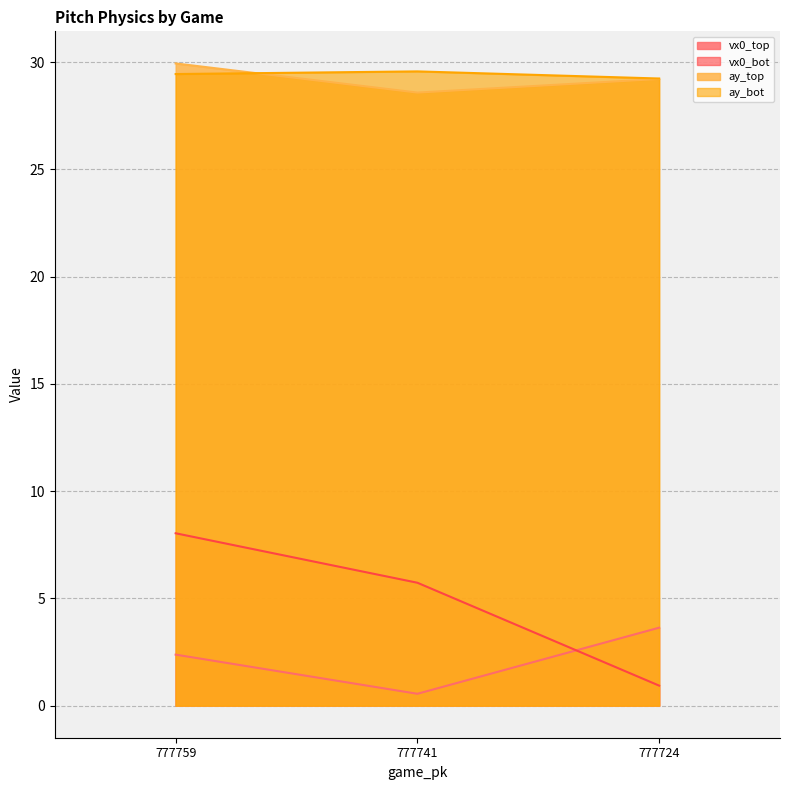

True or false: vx0_top has a value of 2.4 at 777759.

True